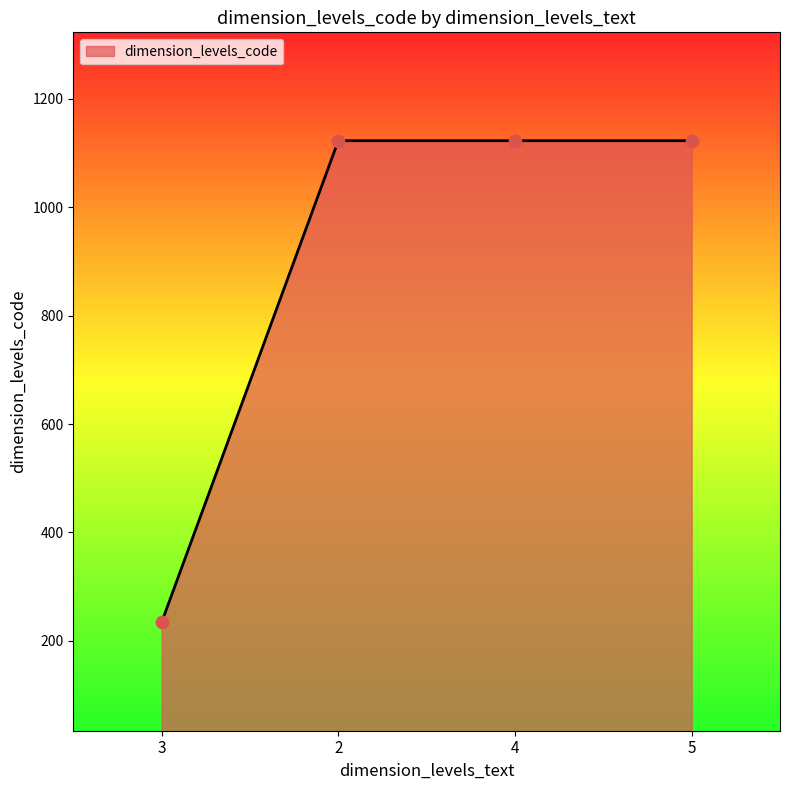

Approximately how many times larger is the value at 2 compared to 3?

4.8